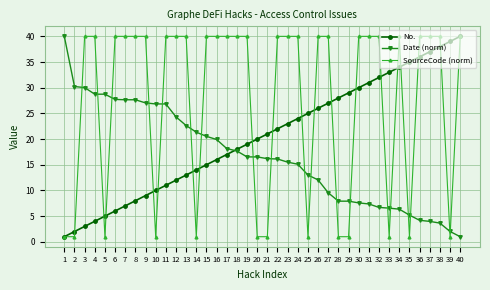

How many data points does each series have?

40